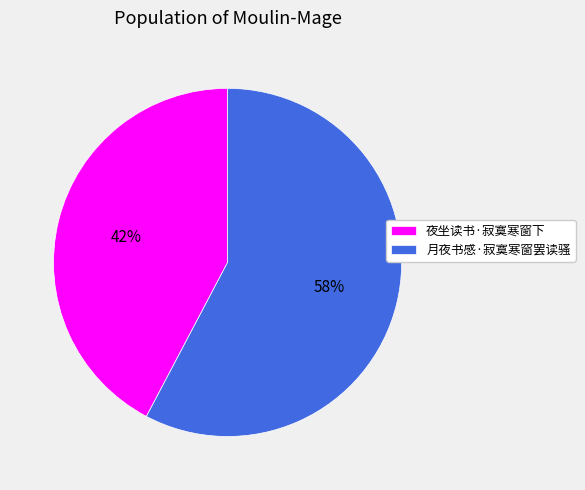

To the nearest percent, what percentage of the pie is 夜坐读书·寂寞寒窗下?

42%